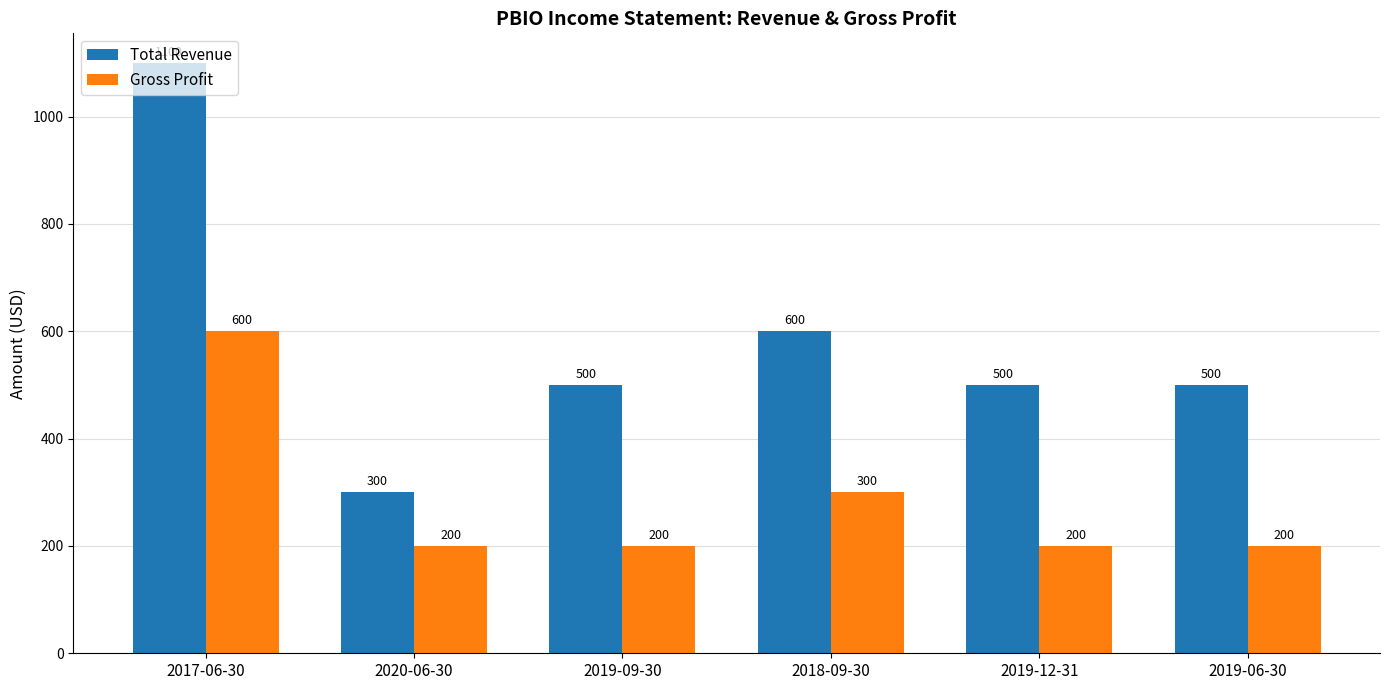

Rank the series by their maximum value, from lowest to highest.

Gross Profit, Total Revenue